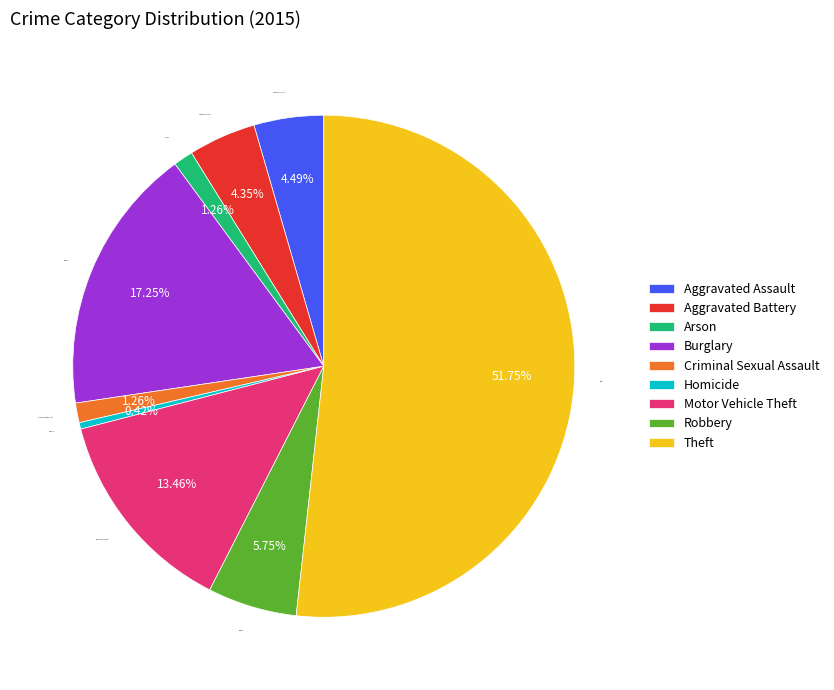

Which has a higher value, Criminal Sexual Assault or Aggravated Assault?

Aggravated Assault